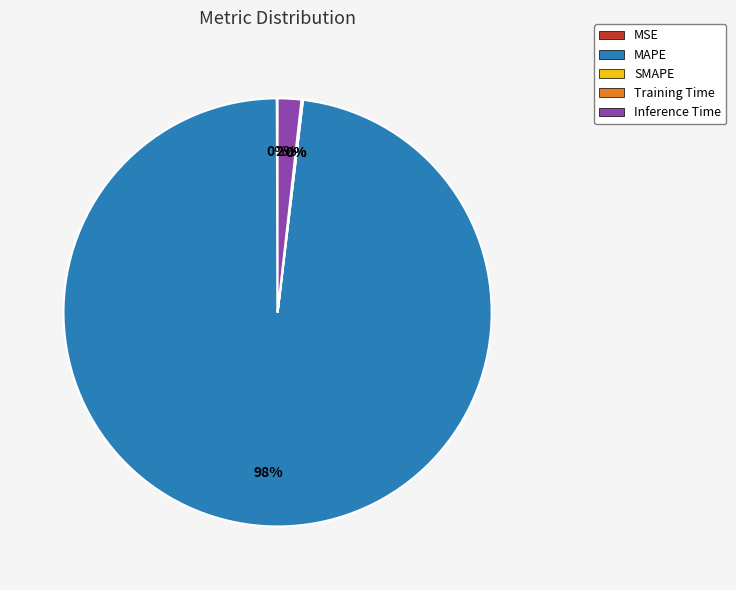

To the nearest percent, what is the difference between the largest and smallest slice percentages?

98%